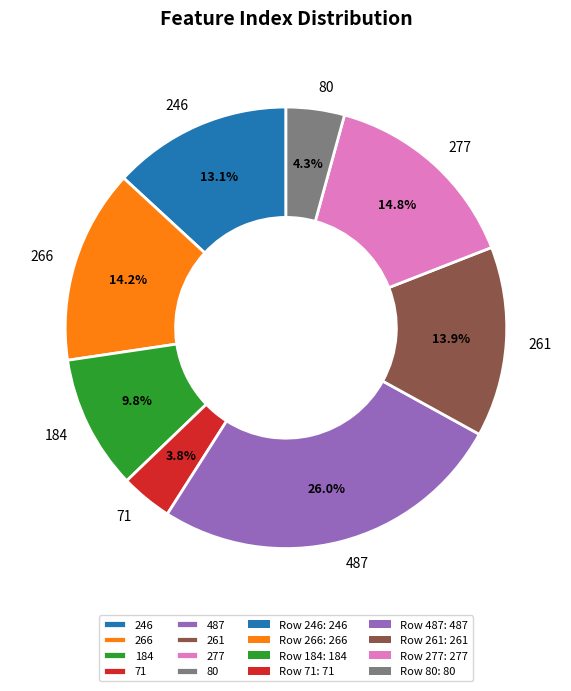

Which category has the biggest portion of the pie?

487